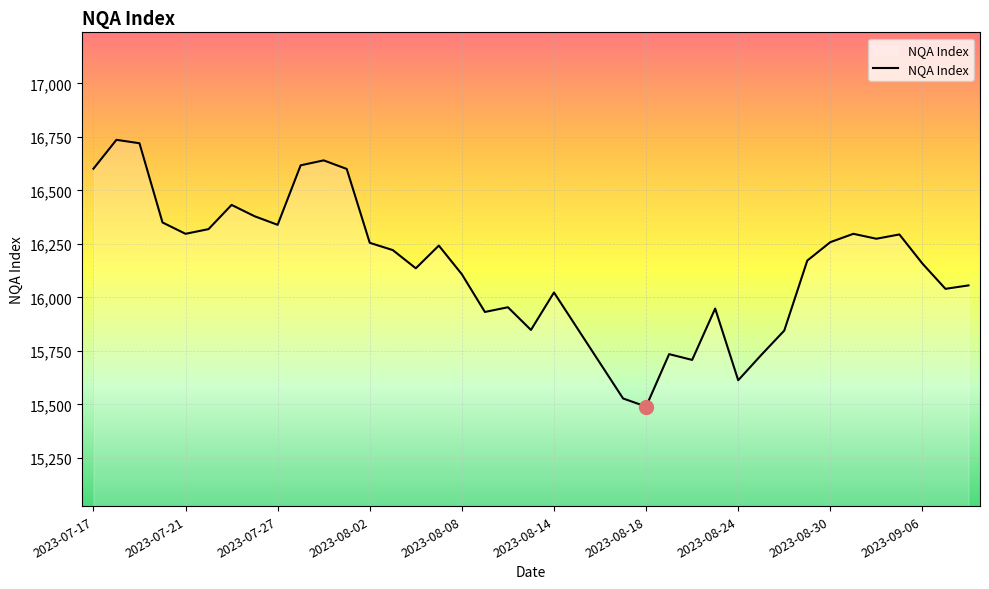

Is this an area chart (filled region under the line)?

No